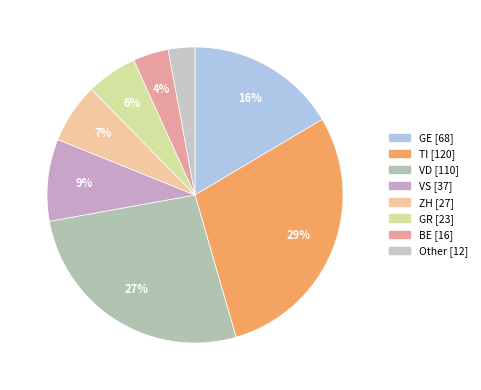

Which category has the biggest portion of the pie?

TI